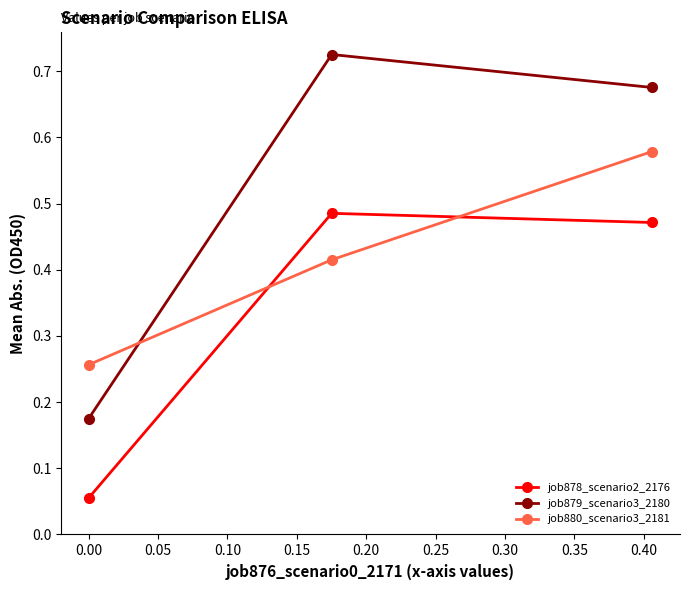

At how many categories does at least one series exceed 0?

3